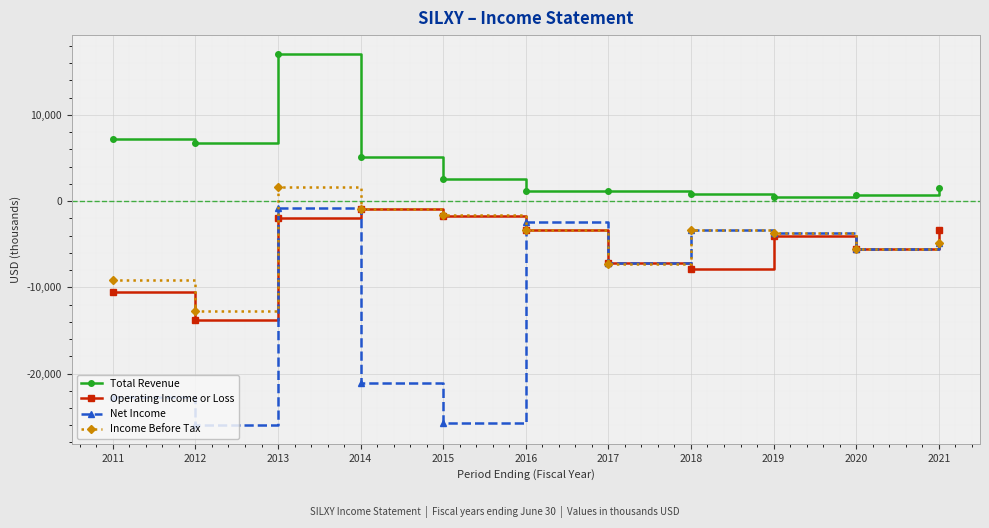

True or false: Total Revenue and Net Income intersect in this chart.

False